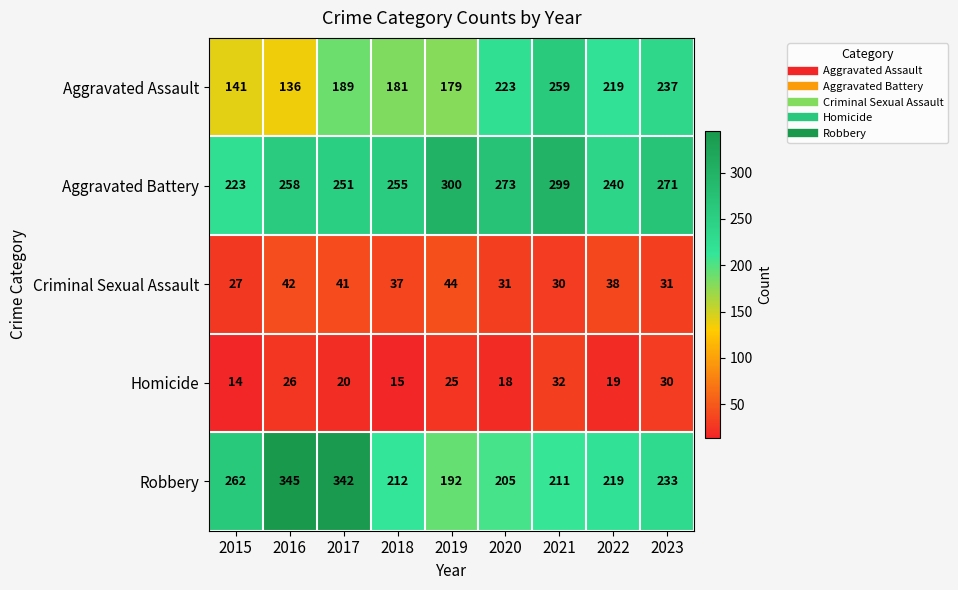

Where does the Homicide series first go above 20?

2016